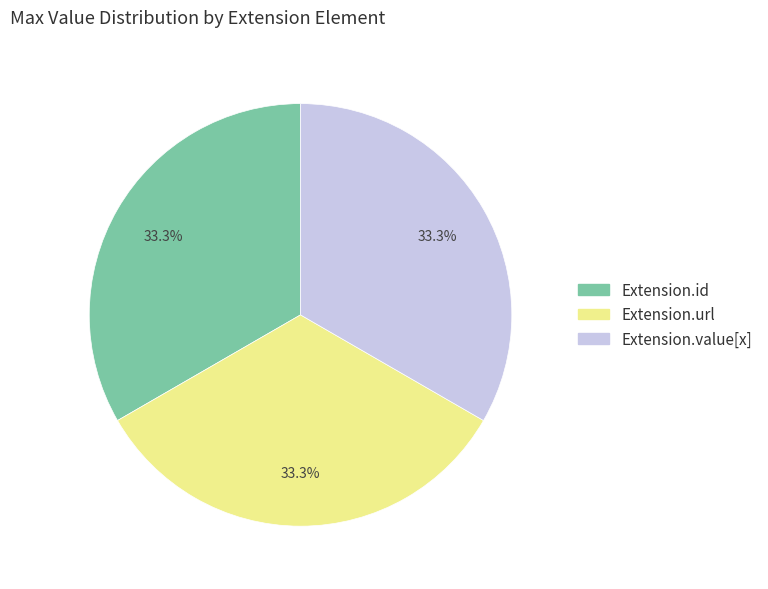

Is there a majority slice in this chart?

No